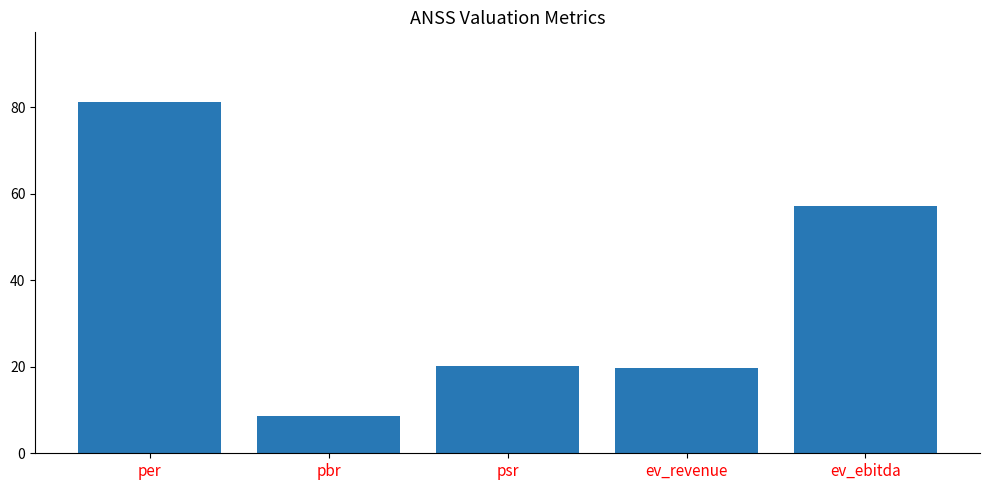

Where does the data first go above 20?

per